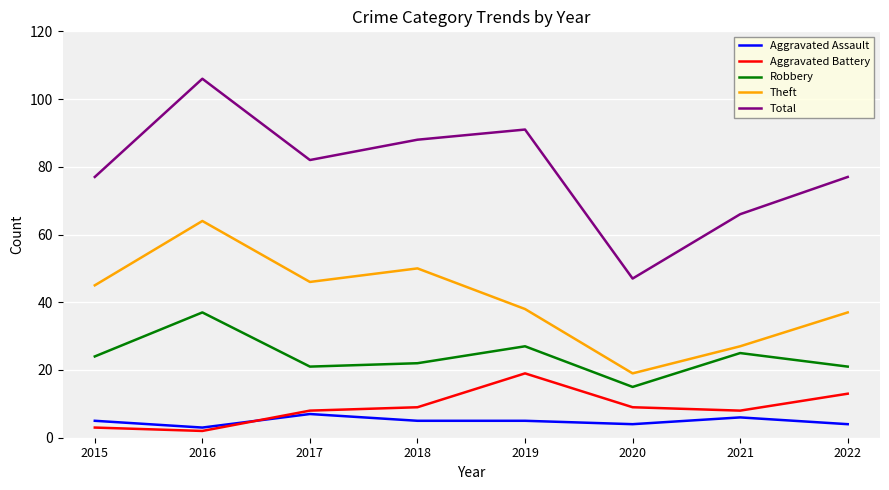

Reading left to right, list all the values displayed in this chart.

Aggravated Assault: 5	3	7	5	5	4	6	4
Aggravated Battery: 3	2	8	9	19	9	8	13
Robbery: 24	37	21	22	27	15	25	21
Theft: 45	64	46	50	38	19	27	37
Total: 77	106	82	88	91	47	66	77